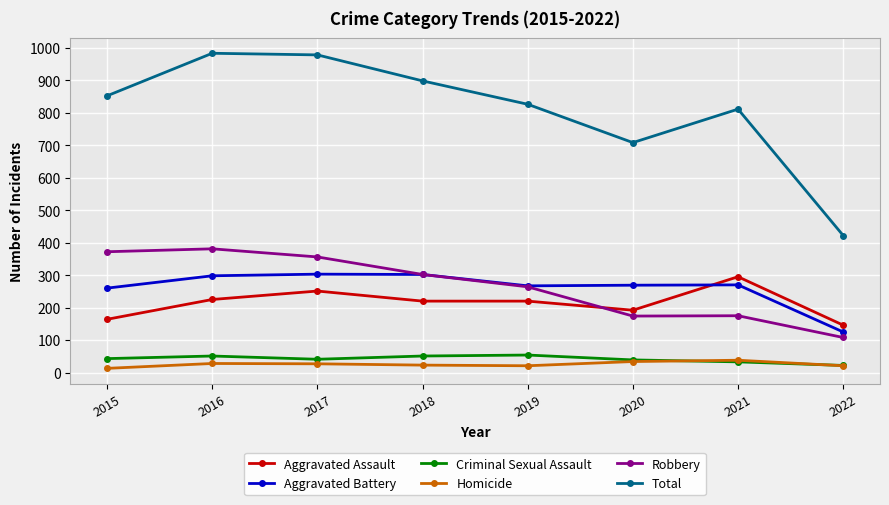

What is the difference between the maximum and minimum values in the Aggravated Assault series?

149